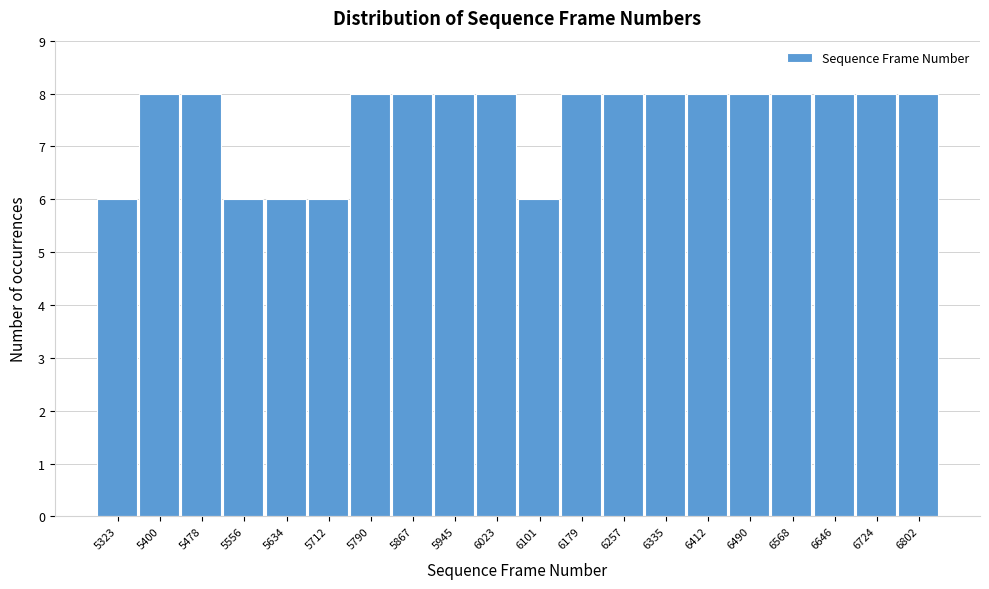

Reading left to right, extract all data points from this chart.

6	8	8	6	6	6	8	8	8	8	6	8	8	8	8	8	8	8	8	8